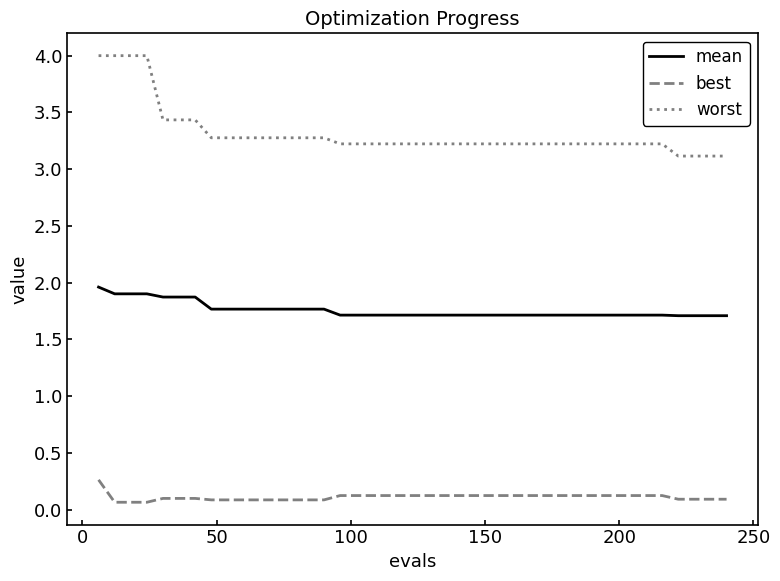

What is the greatest value displayed?

4.0